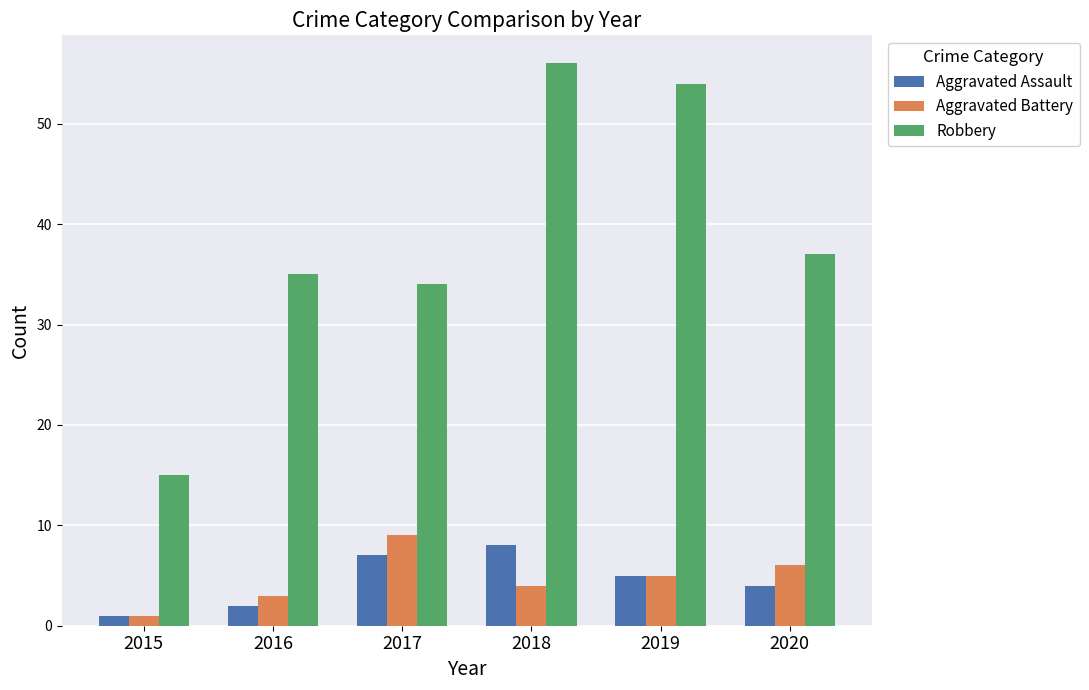

Which series has the largest total across all categories?

Robbery